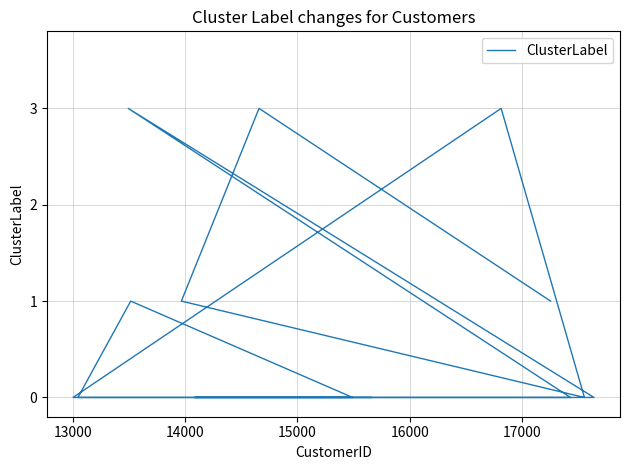

True or false: the data has more than 0 interior local peaks.

True